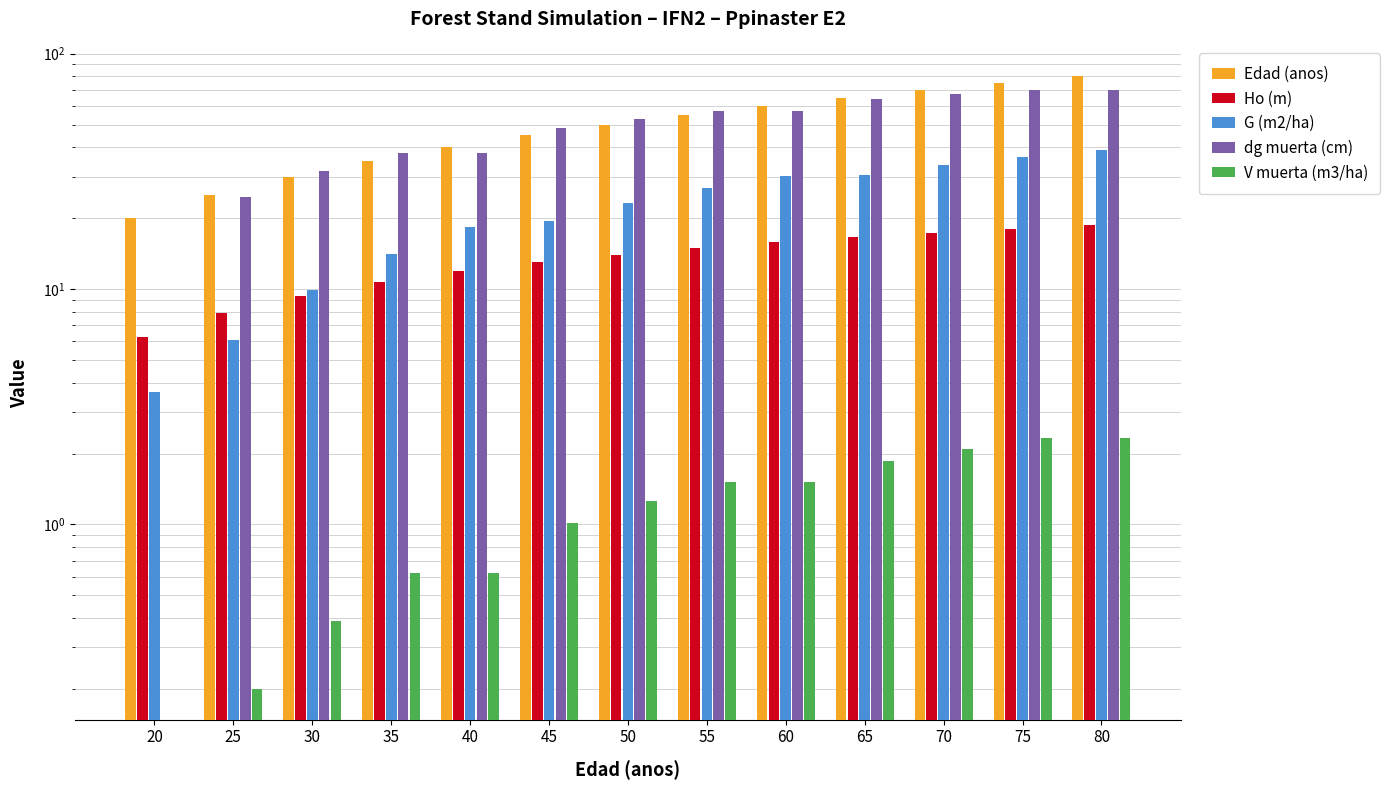

At which category does the chart reach its minimum across all series?

20